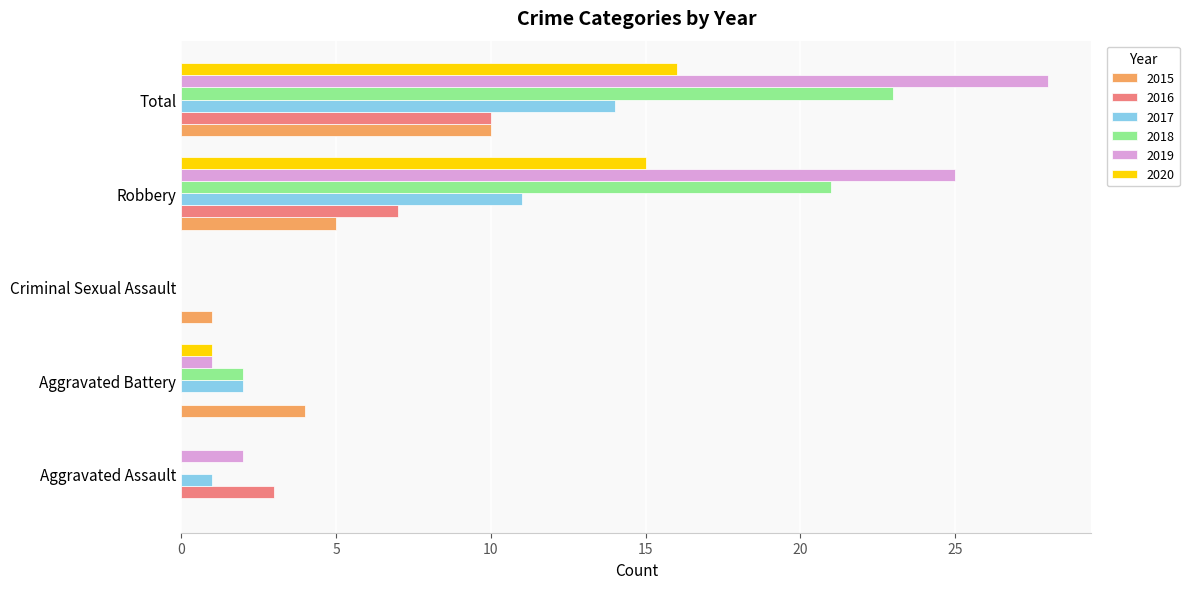

What is the total value across all series at Total?

101